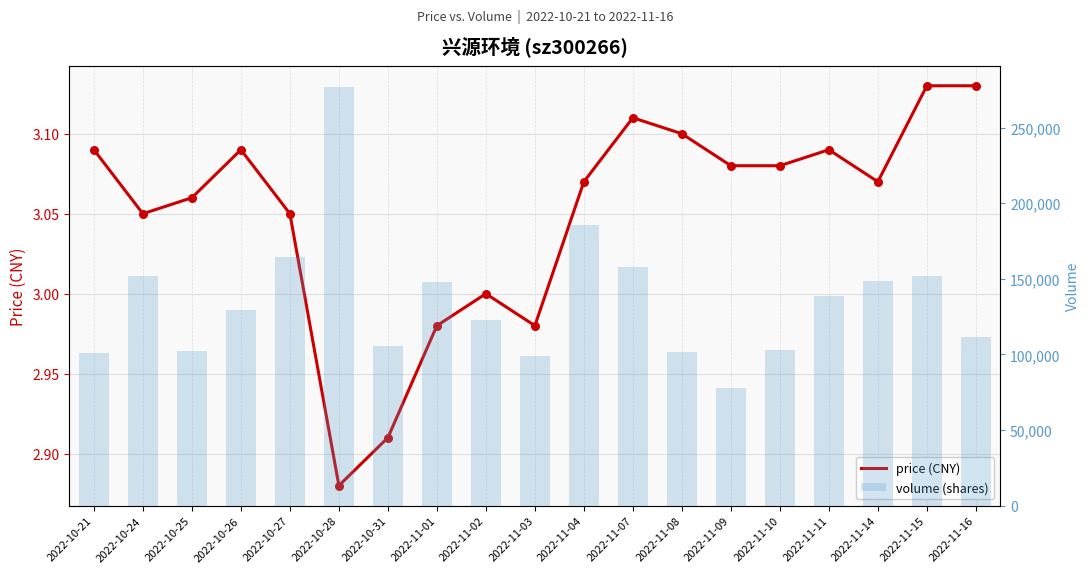

What are all the series names shown in the legend?

price, volume